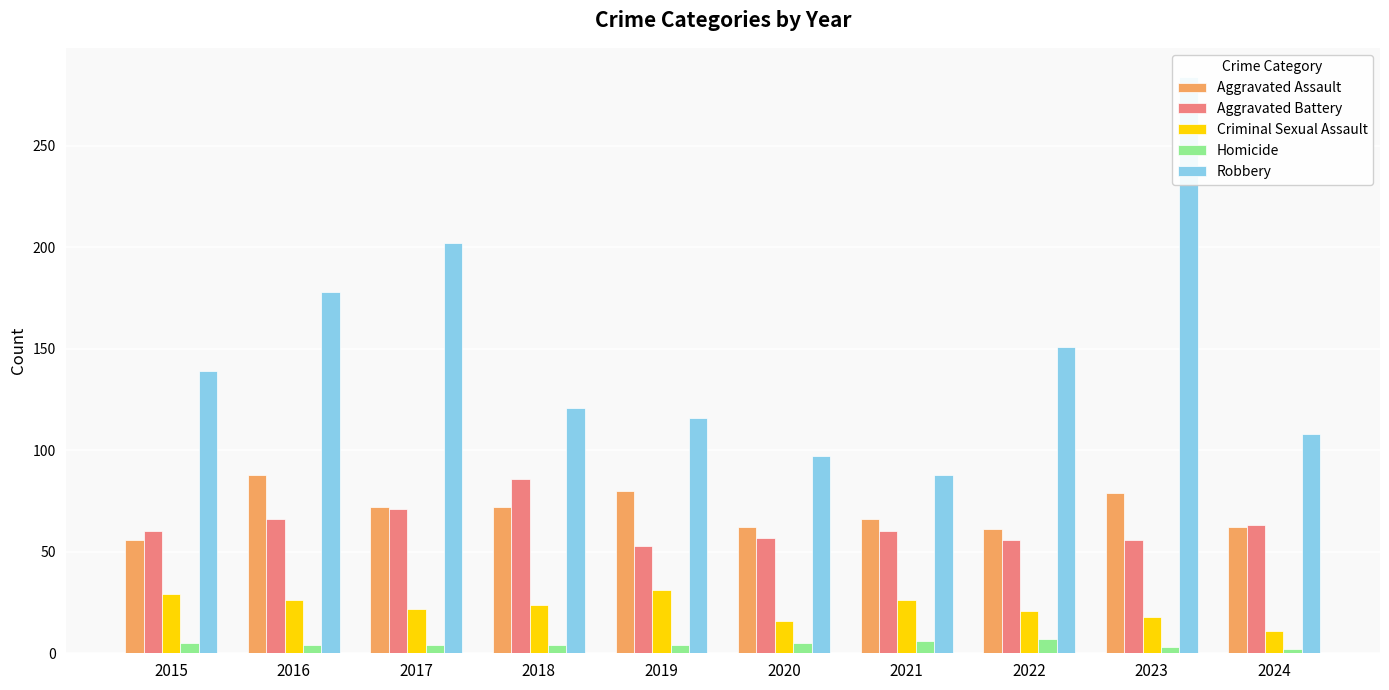

What is the total value across all series at 2019?

284